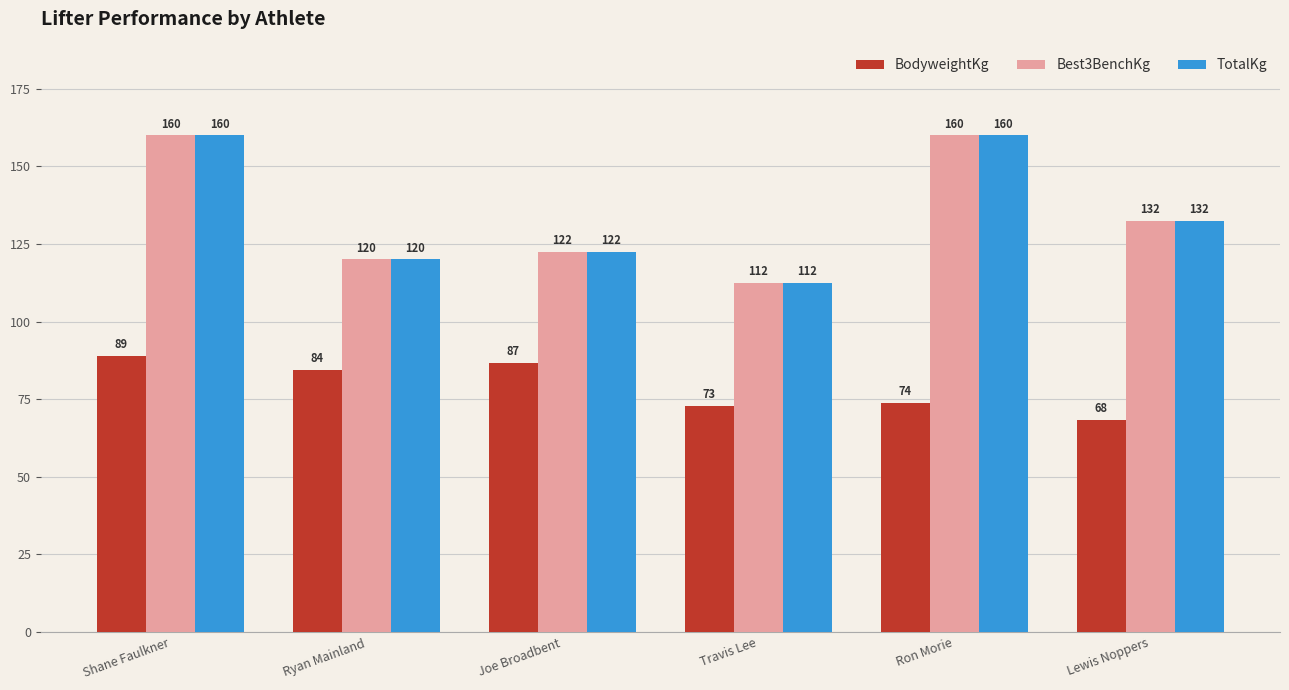

What is the highest value of the TotalKg series?

160.0